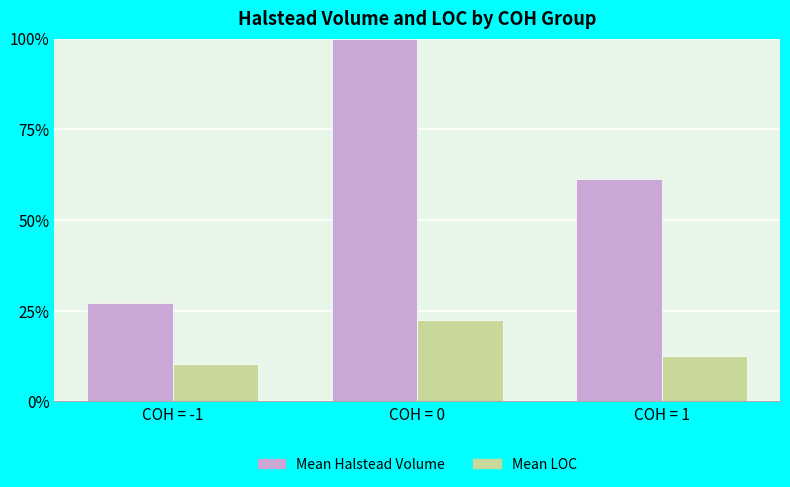

Does the chart contain any negative values?

No